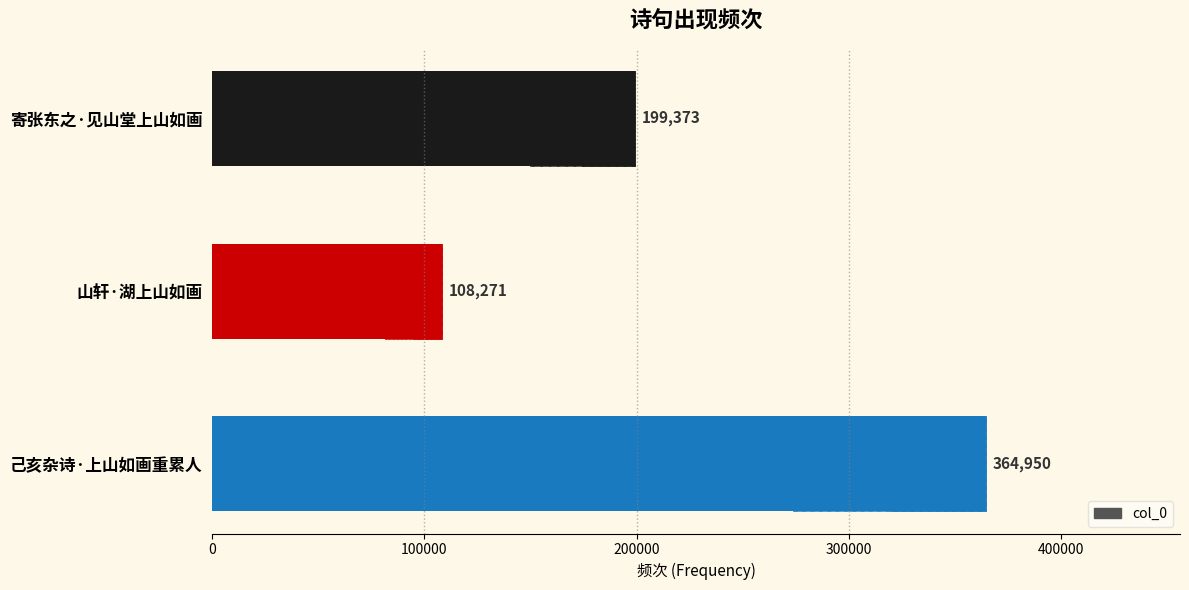

What is the difference between the maximum and minimum values?

256679